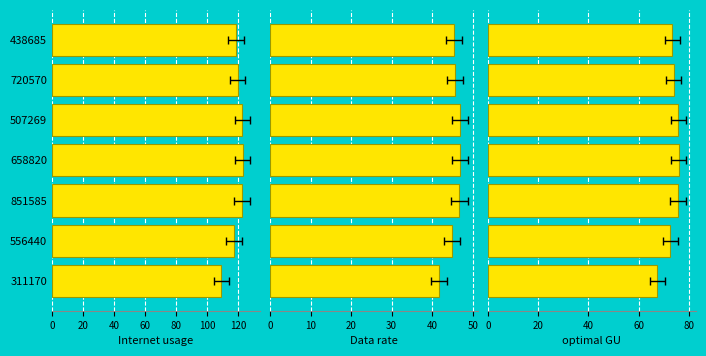

What are all the series names shown in the legend?

Internet usage, Data rate, optimal GU